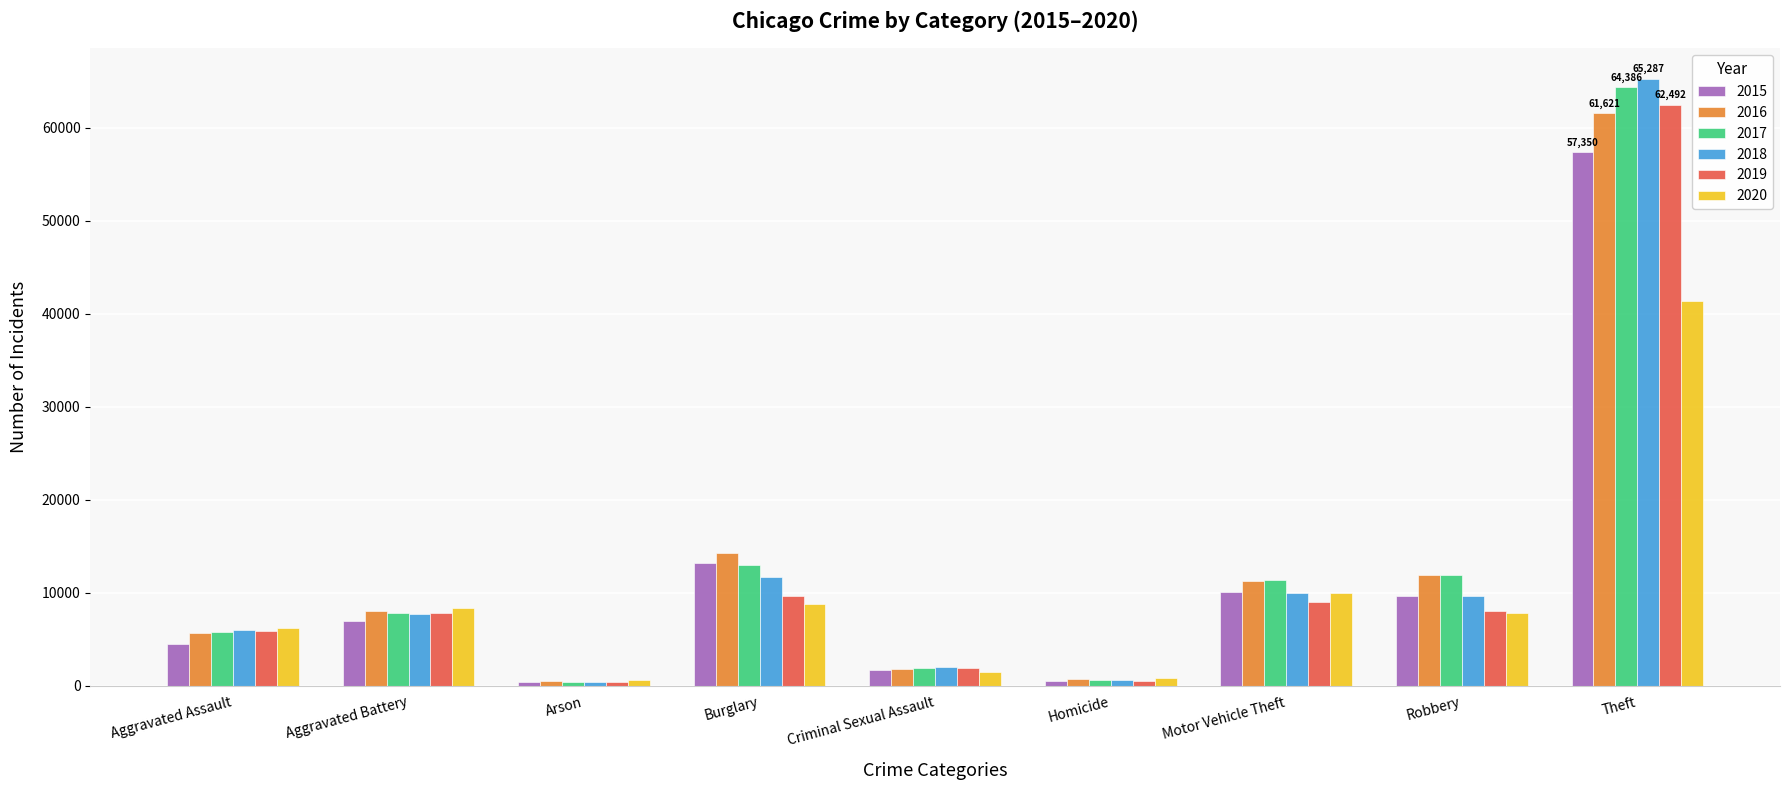

Between Aggravated Assault and Motor Vehicle Theft, which series saw the biggest shift?

2015